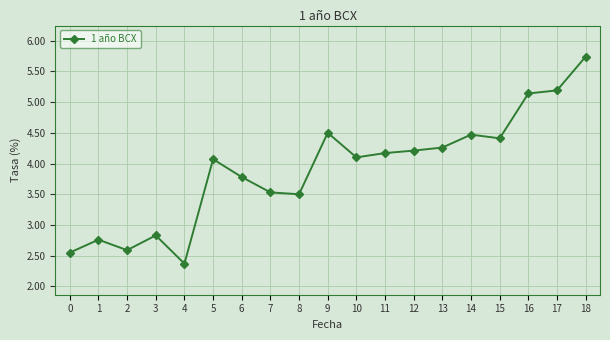

What value does the data have at 1?

2.8